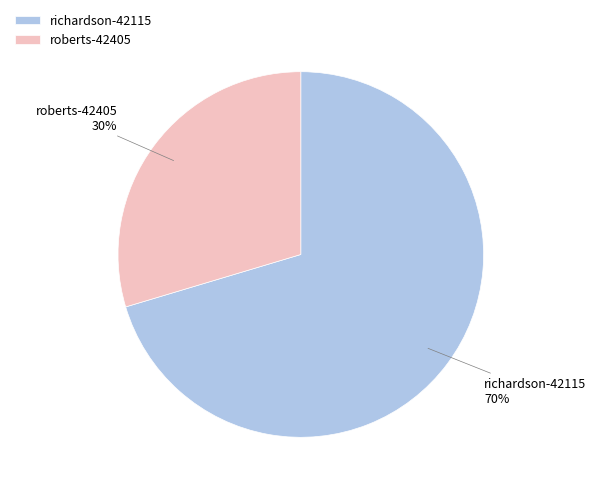

Is the sum of richardson-42115 and roberts-42405 greater than half?

Yes